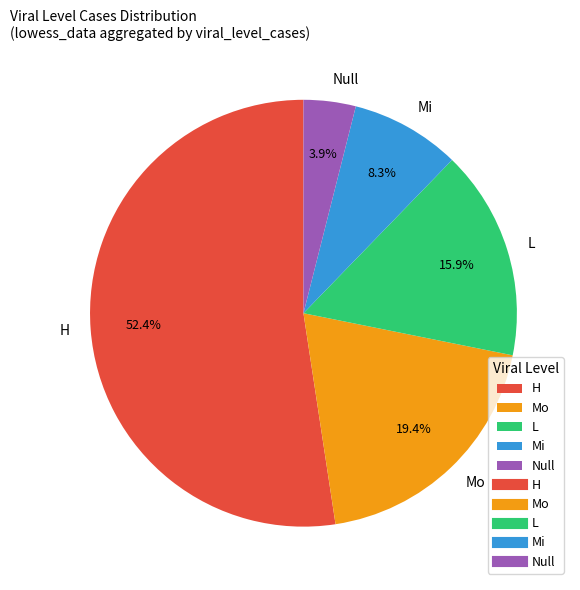

Is there any slice that represents more than half of the pie?

Yes